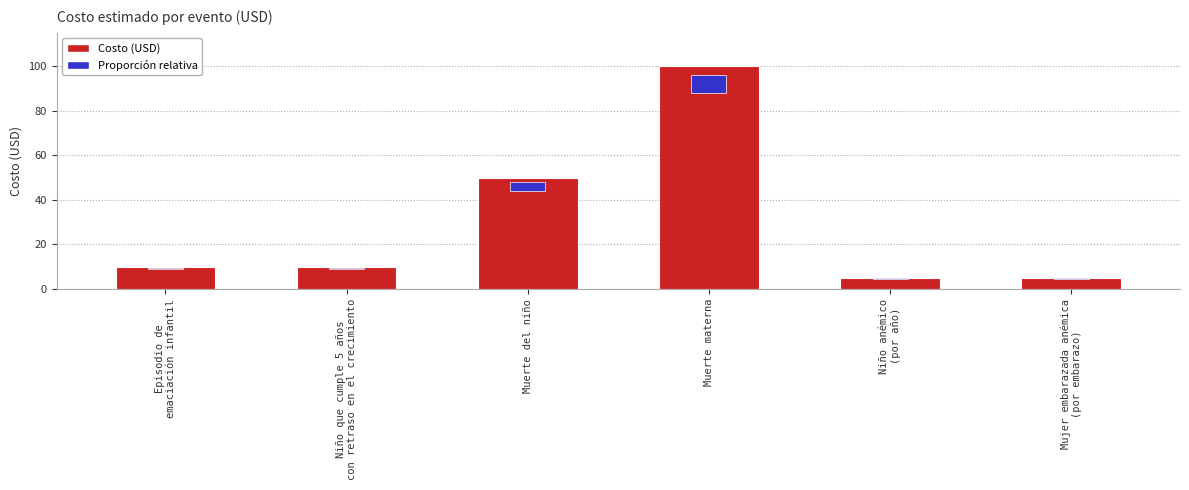

Rank the categories by value from highest to lowest.

Muerte materna, Muerte del niño, Episodio de
emaciación infantil, Niño que cumple 5 años
con retraso en el crecimiento, Niño anémico
(por año), Mujer embarazada anémica
(por embarazo)